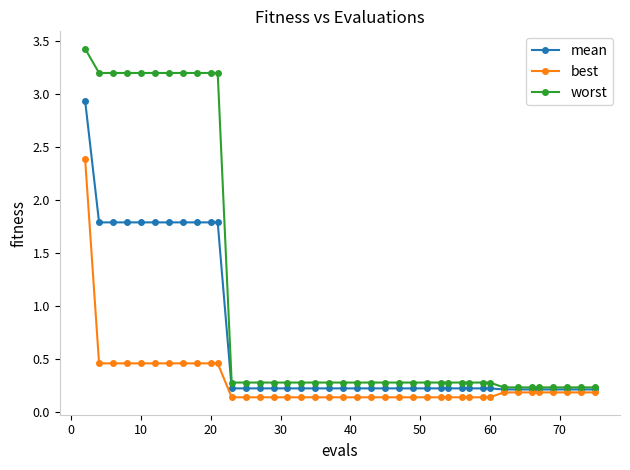

What is the greatest value displayed?

3.4